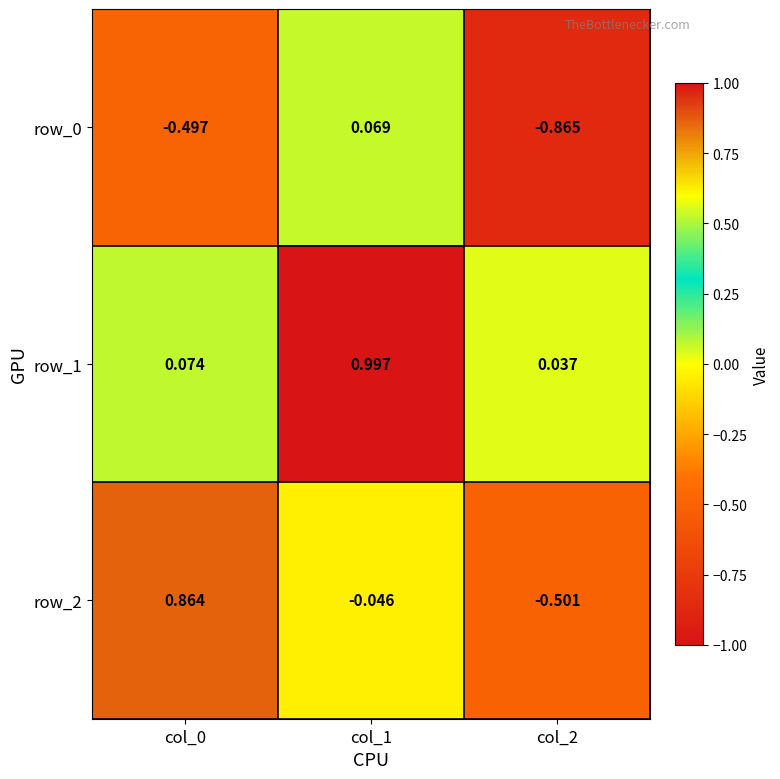

Is the value of row_1 at col_2 greater than the value of row_2 at col_1?

Yes